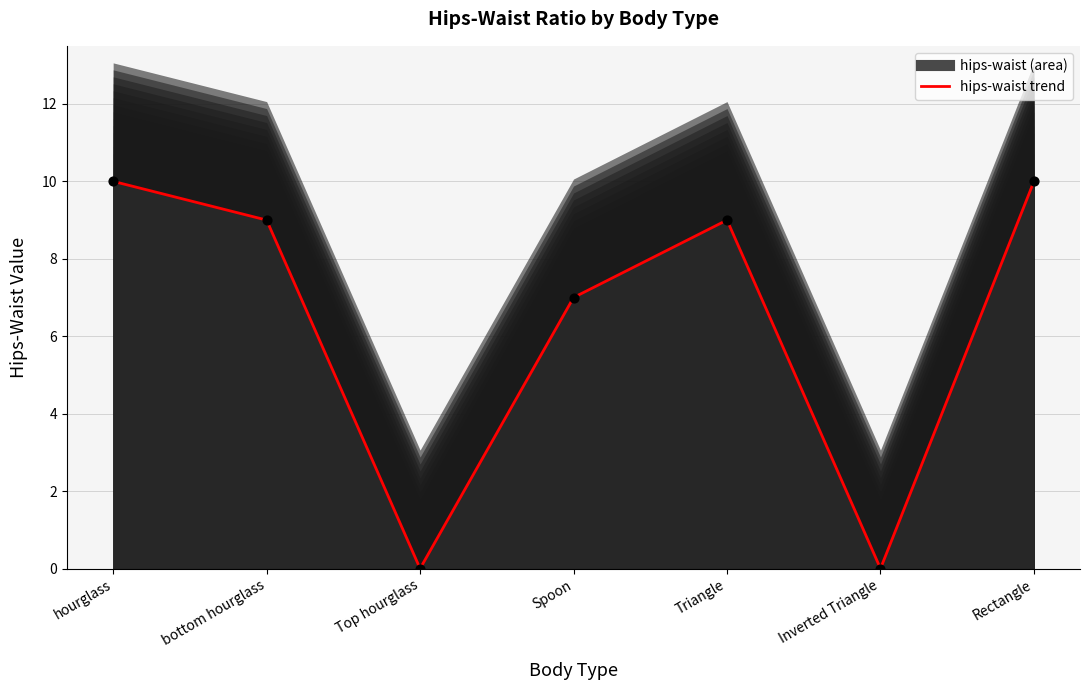

What is the change in value from Inverted Triangle to Rectangle?

+10